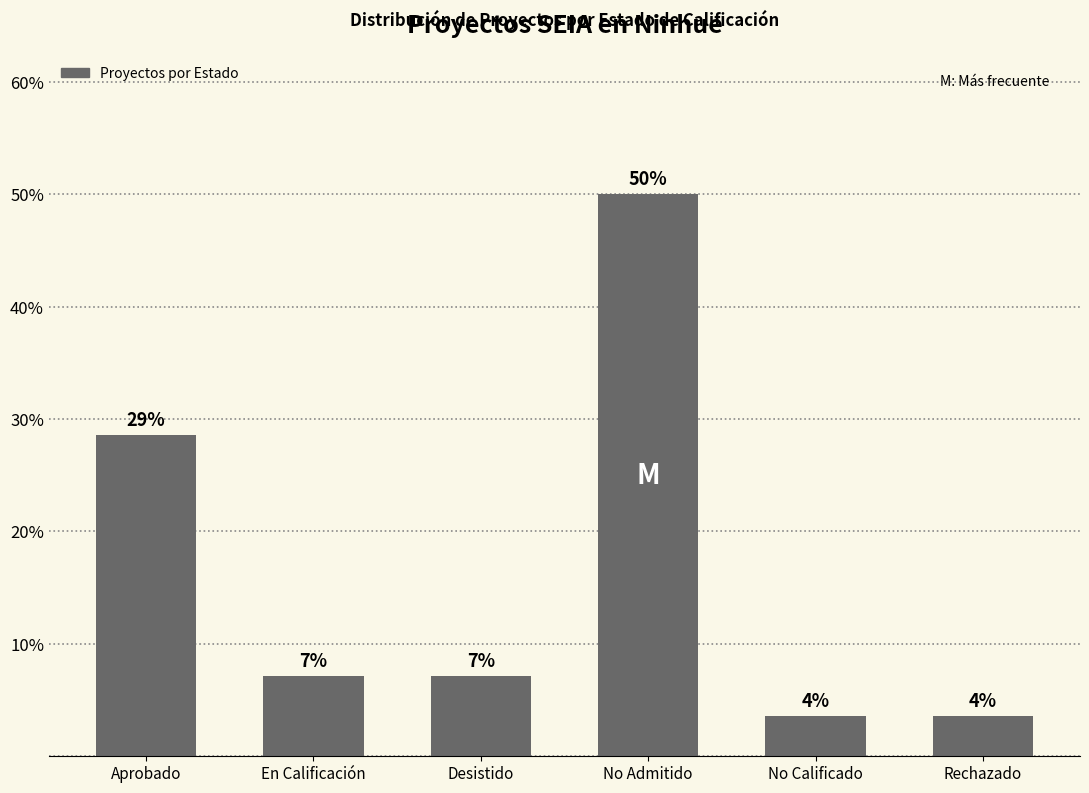

Are the bars horizontal?

No